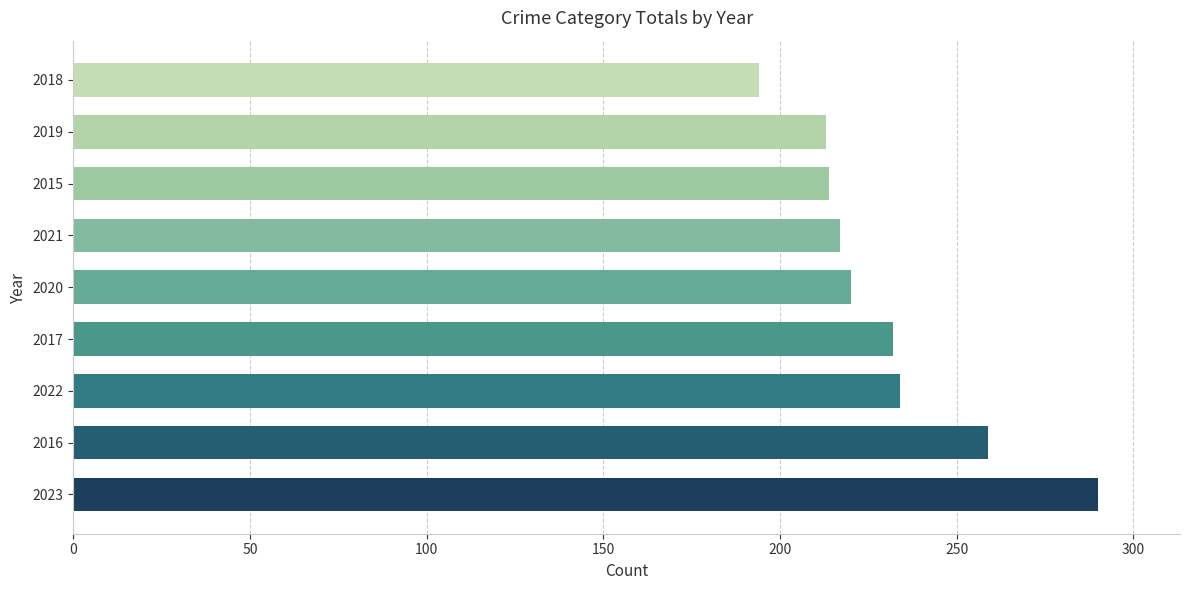

Where is the data nearest to the value 242?

2022